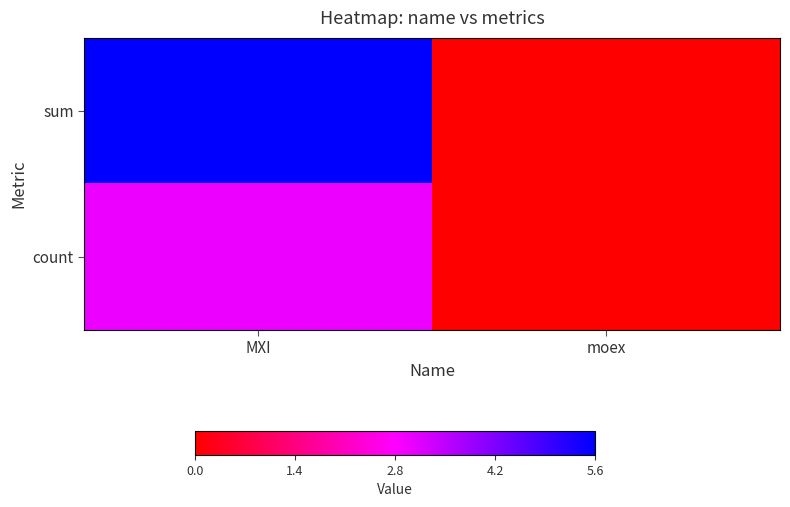

Reading left to right, list all the values displayed in this chart.

sum: MXI=5.6	moex=0.0
count: MXI=3.0	moex=0.0